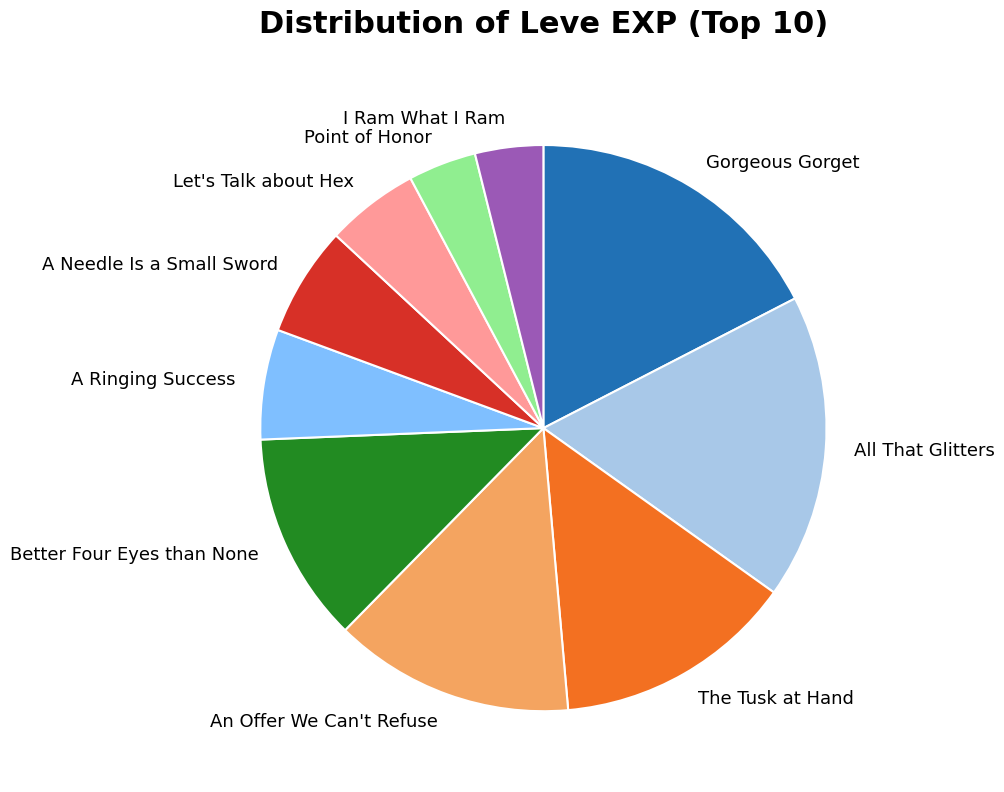

Is it true that All That Glitters is 2% of the pie?

False